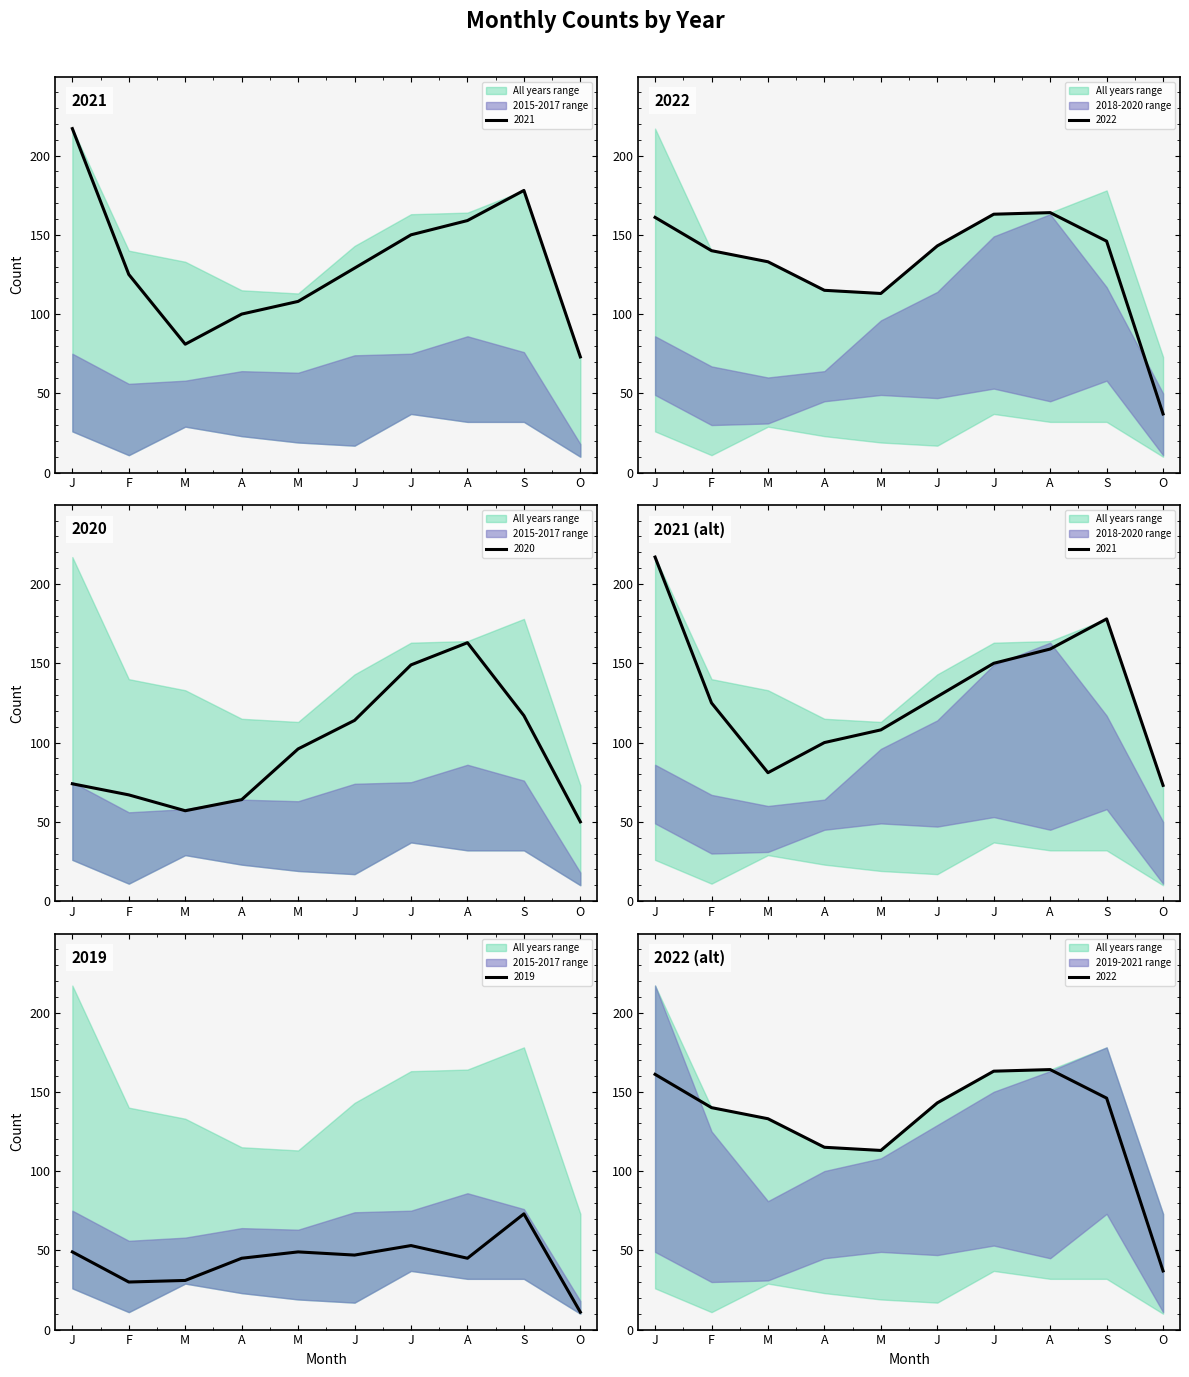

True or false: 2022 and 2020 intersect in this chart.

True